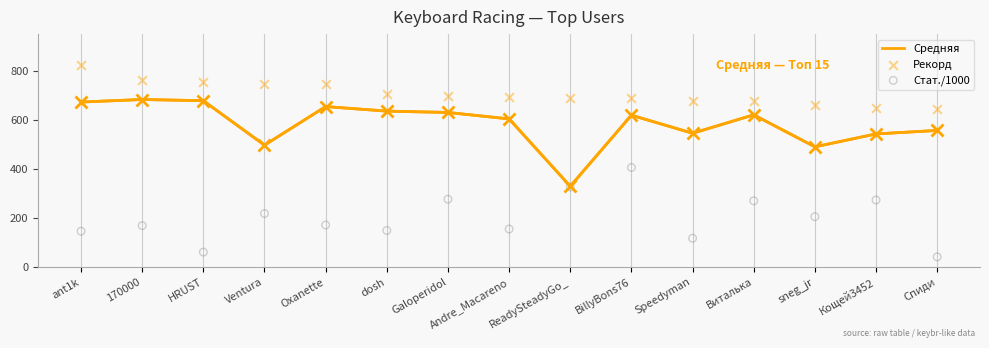

At which category is the sum across all series the highest?

BillyBons76